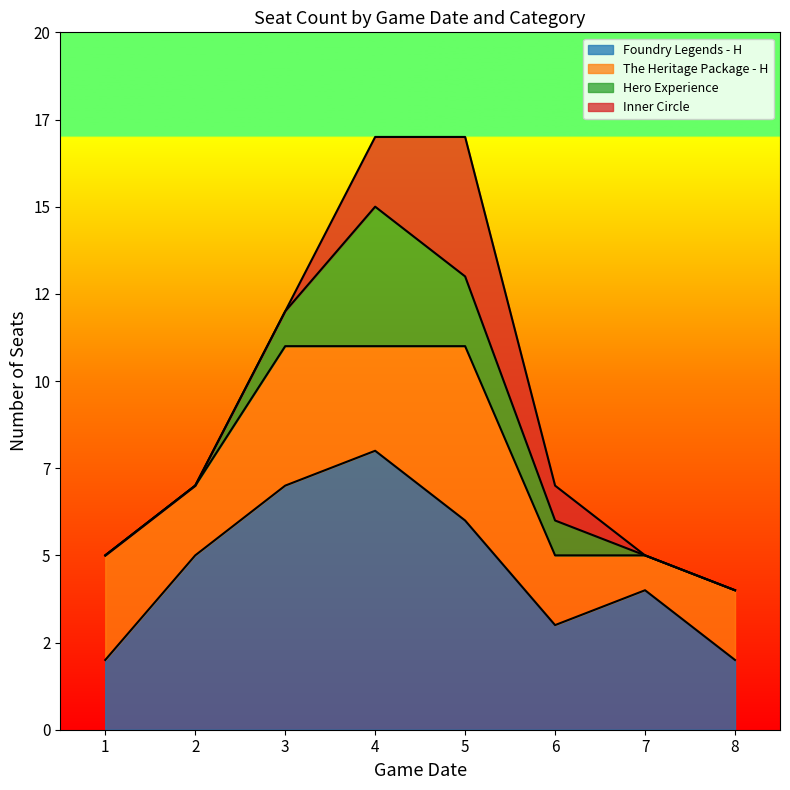

Count the Inner Circle values in the range 0 to 2.

7